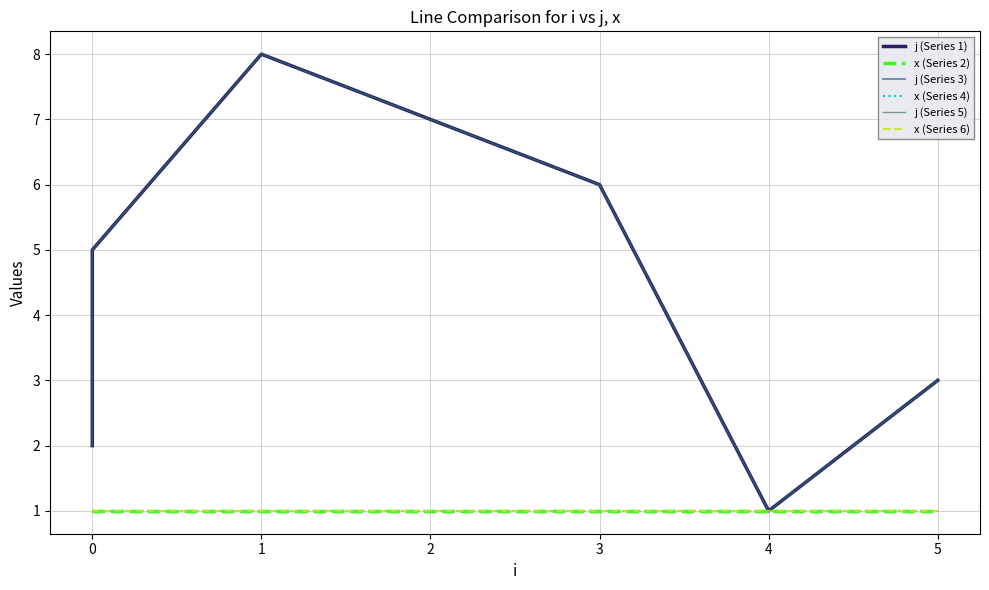

What is the average value of the x (Series 6) series?

1